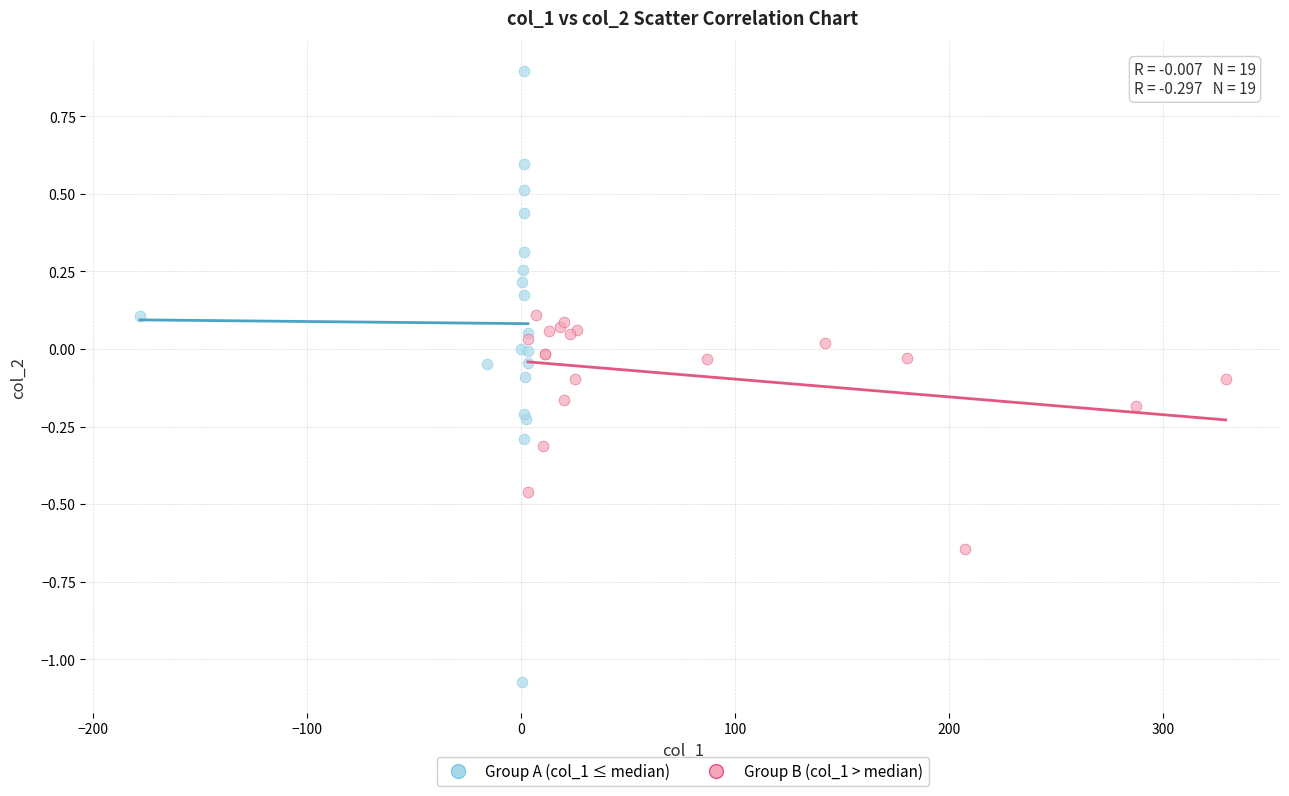

Which series has the largest Y range (max minus min)?

Group A (col_1 ≤ median)